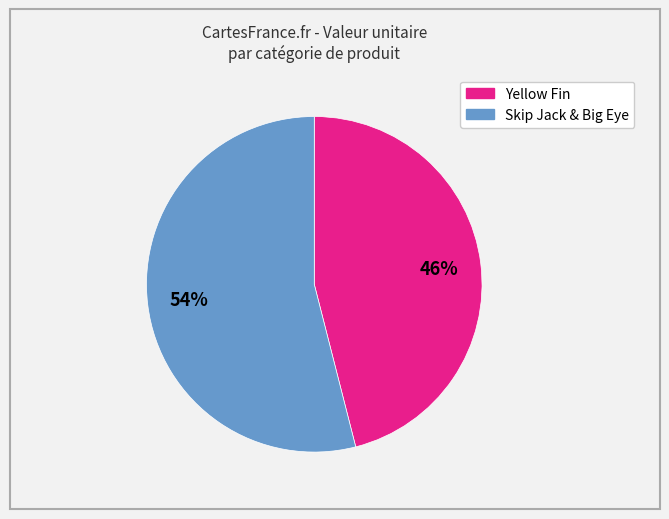

To the nearest percent, what is the average slice percentage?

50%